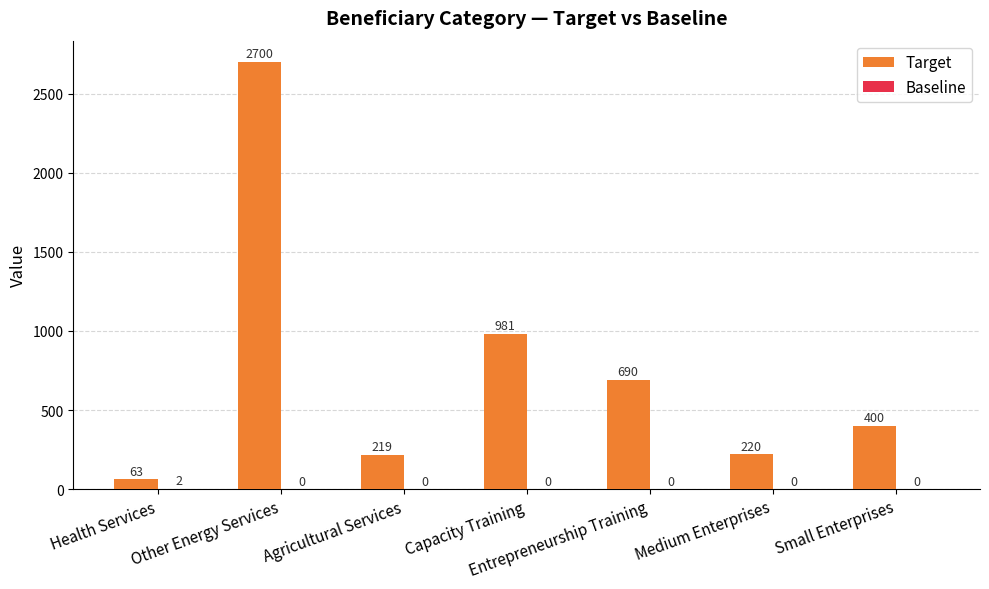

Which series has the widest spread of values?

Target